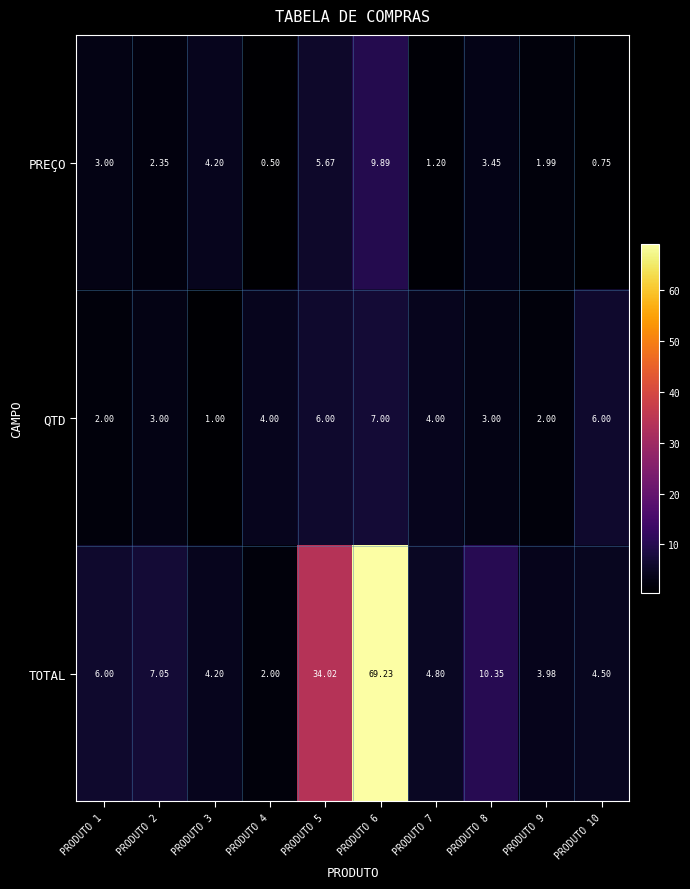

Is the value of QTD at PRODUTO 8 greater than the value of PREÇO at PRODUTO 8?

No